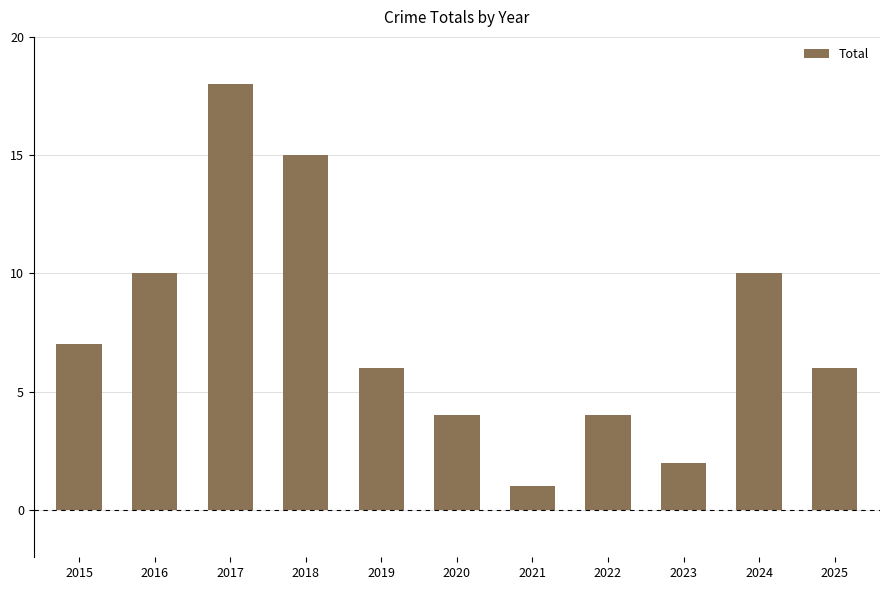

What is the value of the 3rd bar from the left?

18